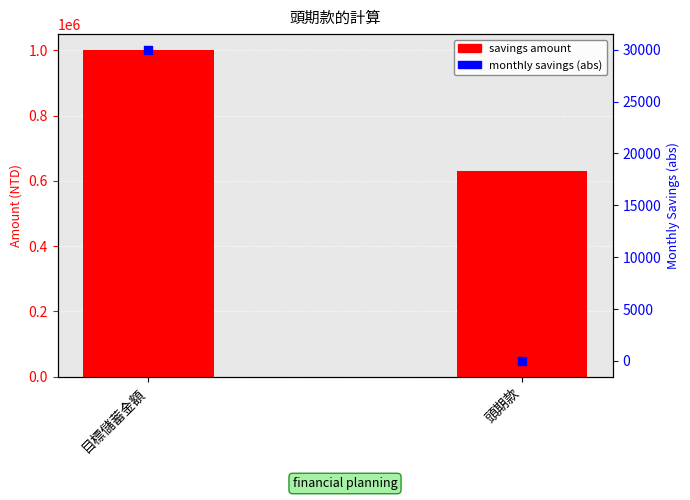

Between 頭期款 and 目標儲蓄金額, which is larger?

目標儲蓄金額